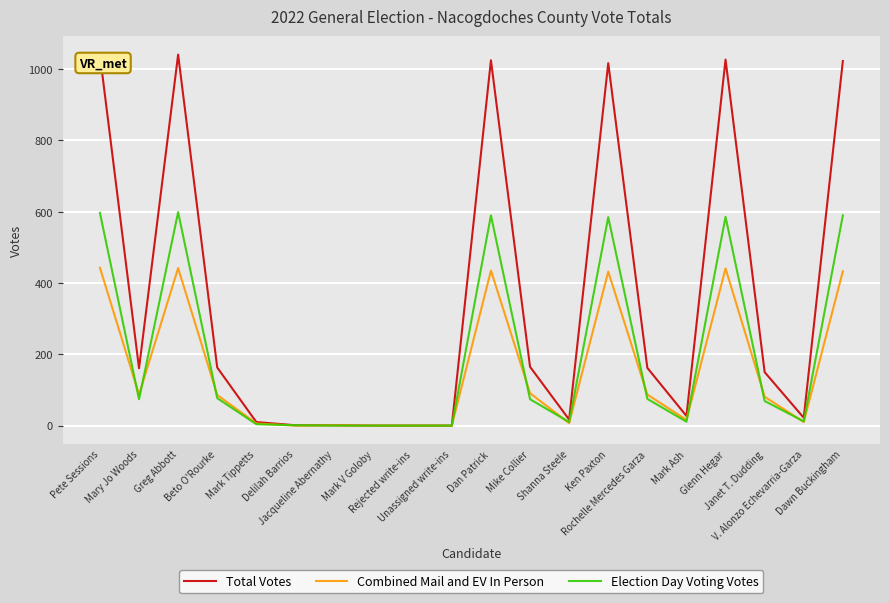

At which label does Election Day Voting Votes first exceed 74?

Pete Sessions